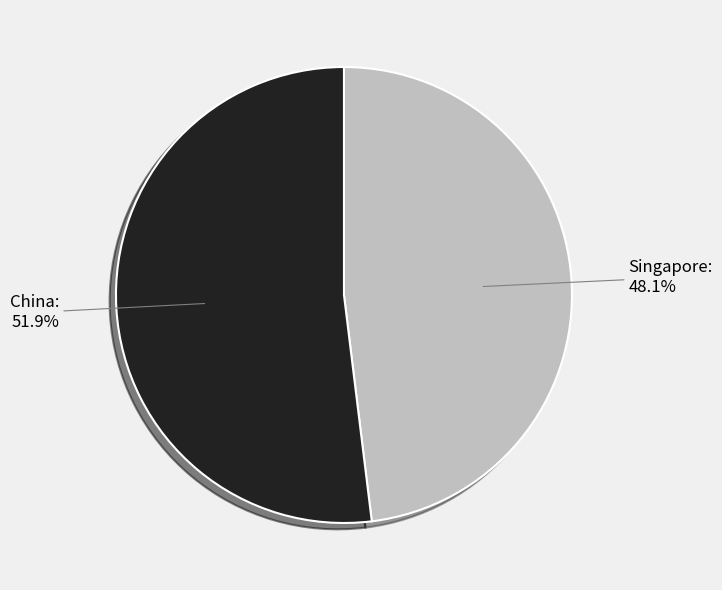

How many slices are in this pie chart?

2